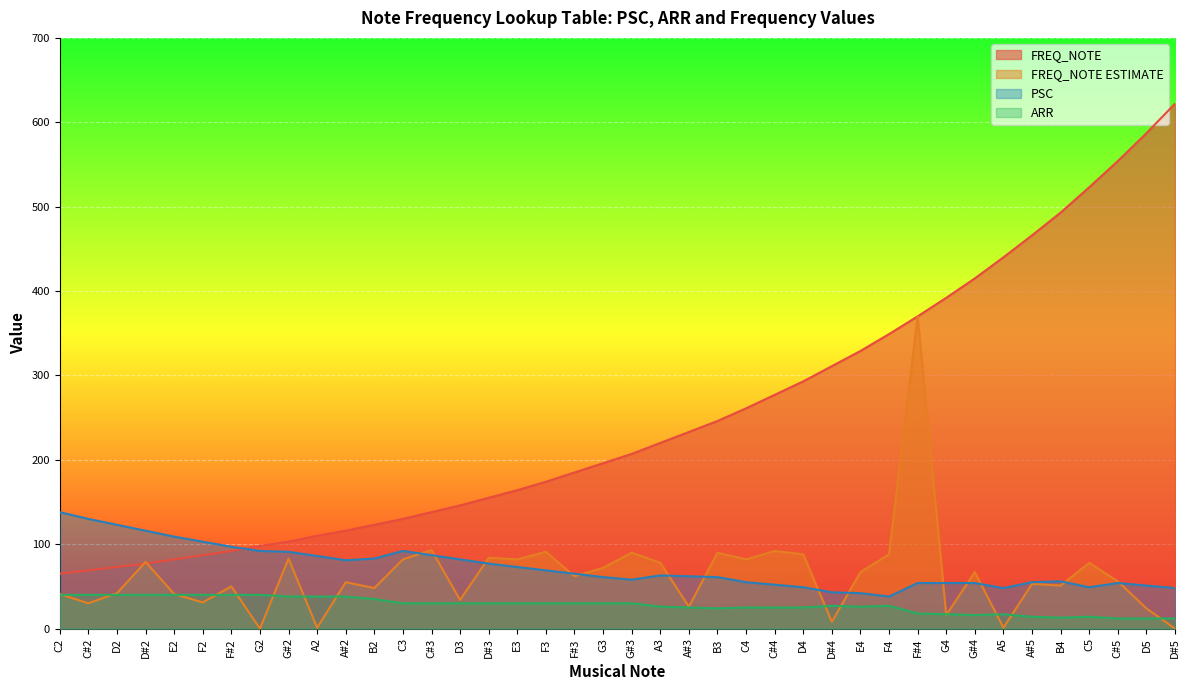

Reading left to right, transcribe all the data shown in this chart.

FREQ_NOTE: 65	69	73	77	82	87	92	98	103	110	116	123	130	138	146	155	164	174	185	196	207	220	233	246	261	277	293	311	329	349	370	392	415	440	466	493	523	554	587	622
FREQ_NOTE ESTIMATE: 41	30	42	79	41	31	50	0	83	1	55	48	82	93	34	84	82	91	62	72	90	78	26	90	82	92	88	8	67	88	370	16	67	1	53	51	78	56	24	0
PSC: 138	130	123	116	109	103	97	92	91	86	81	83	92	87	82	77	73	69	65	61	58	63	62	61	55	52	49	43	42	38	54	54	54	48	55	56	49	54	51	48
ARR: 40	40	40	40	40	40	40	40	38	38	38	35	30	30	30	30	30	30	30	30	30	26	25	24	25	25	25	27	26	27	18	17	16	17	14	13	14	12	12	12